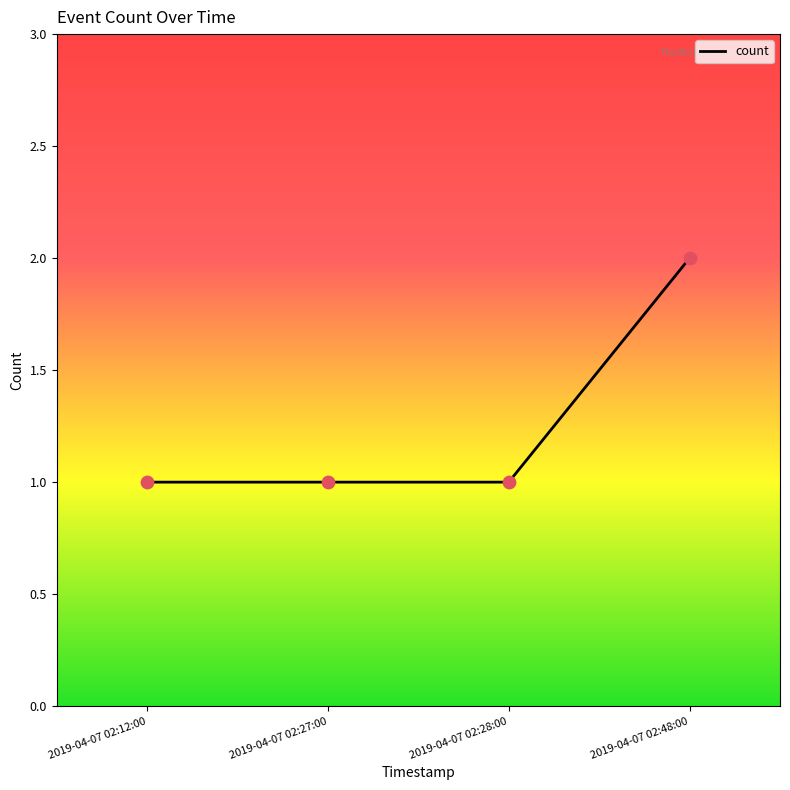

Approximately how many times larger is the value at 2019-04-07 02:12:00 compared to 2019-04-07 02:28:00?

1.0